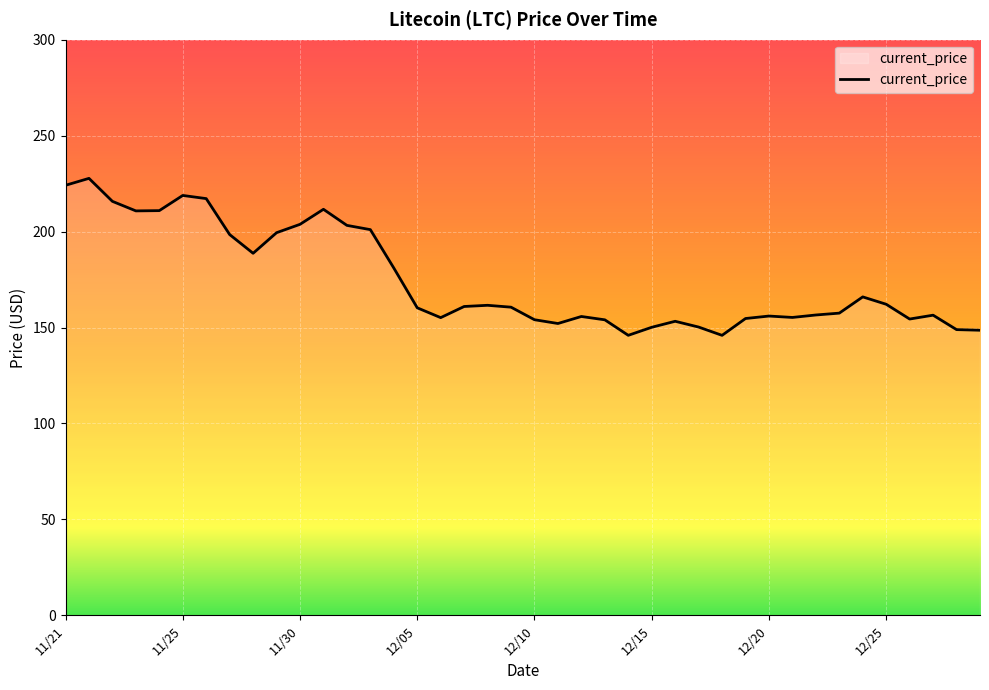

What is the greatest value displayed?

227.7